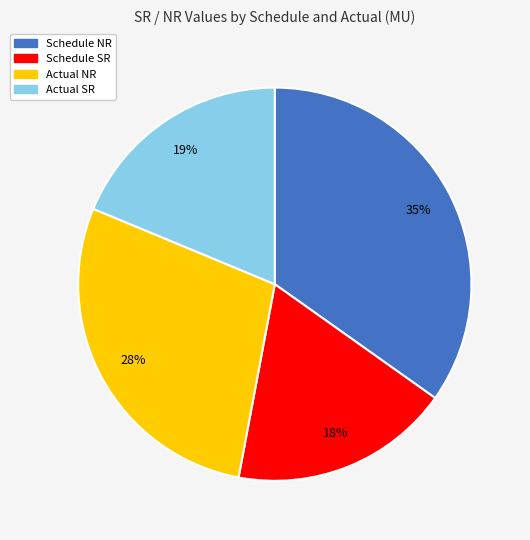

What percentage is the Schedule NR slice, to the nearest percent?

35%